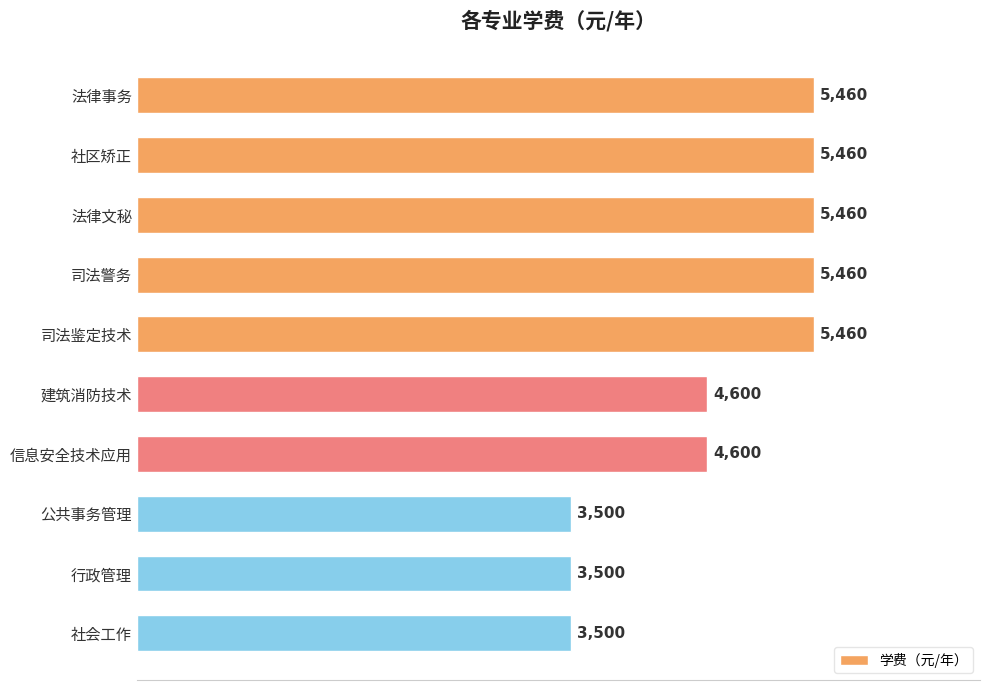

What position from the bottom is 司法鉴定技术?

6